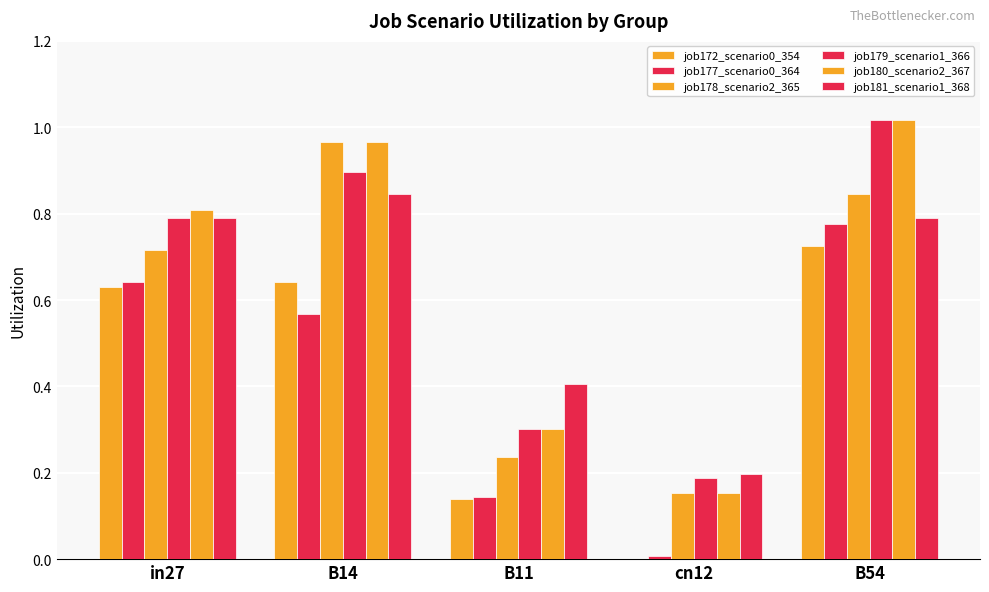

How many groups of bars are there?

5